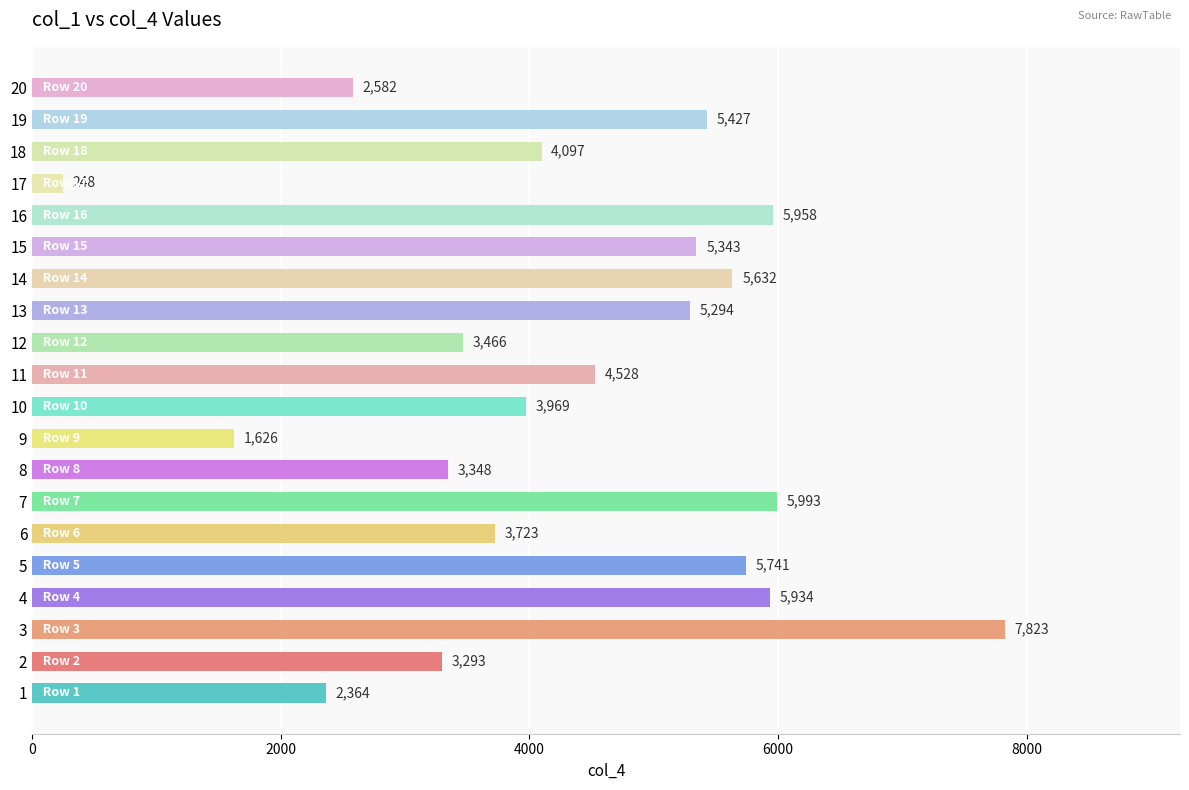

Count the number of categories in the chart.

20